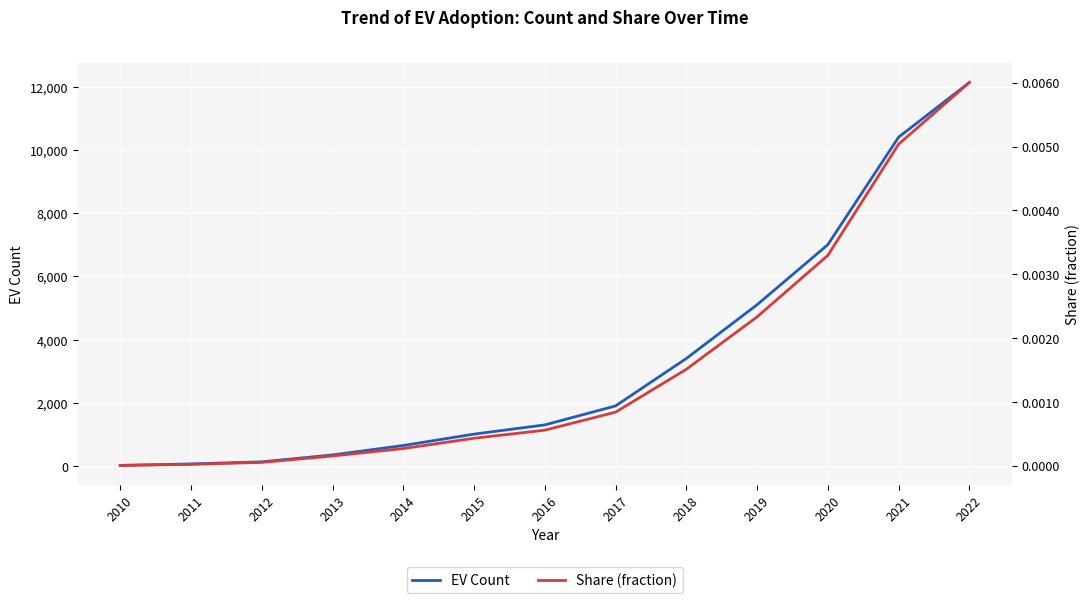

The value of Share (fraction) at 2010 is 0.0. True or false?

True